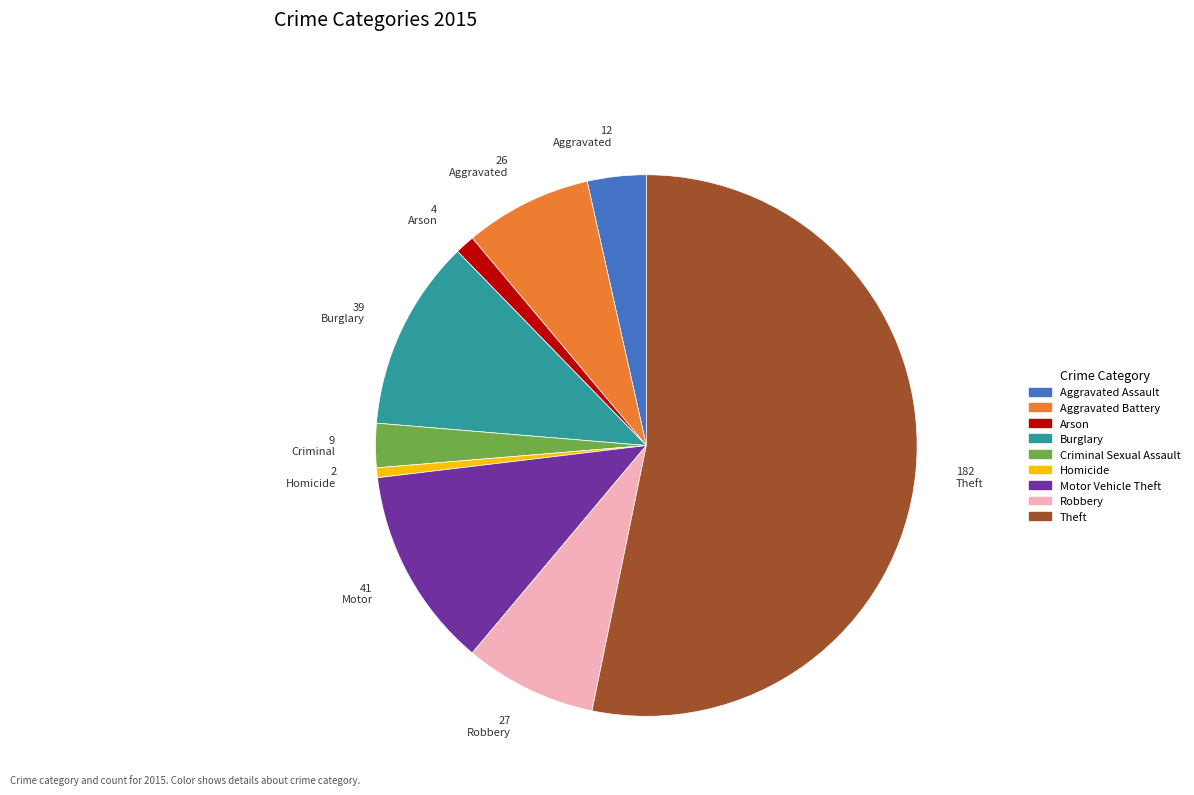

Which has a higher value, Robbery or Motor Vehicle Theft?

Motor Vehicle Theft